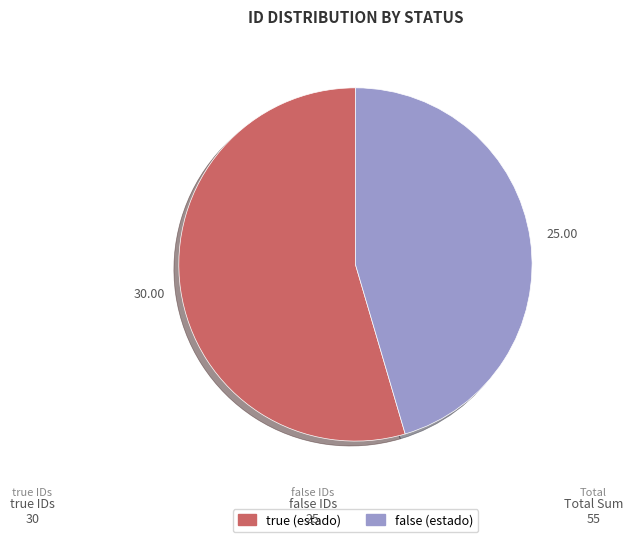

Is there any slice that represents more than half of the pie?

Yes